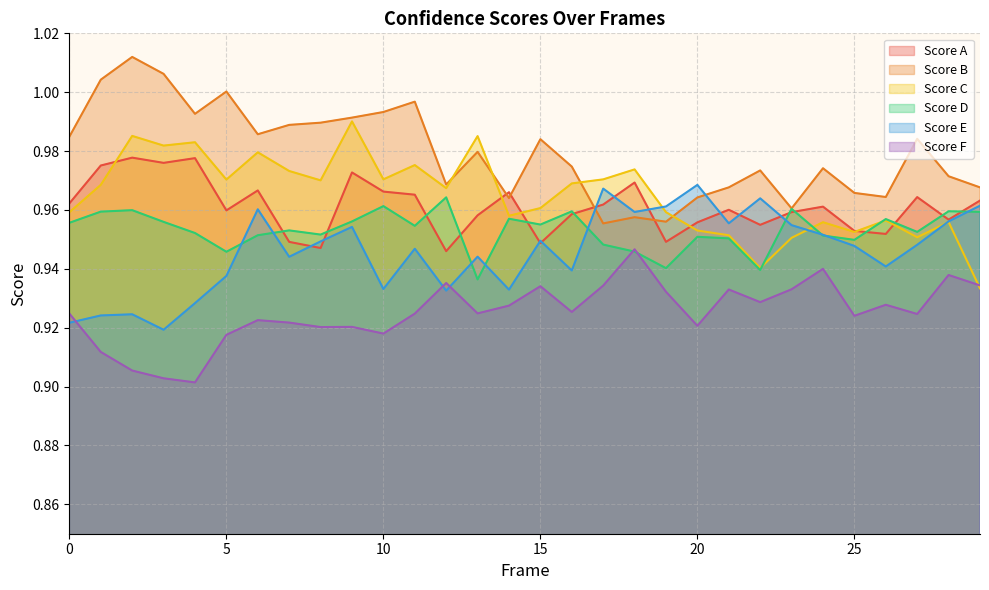

Which series has the widest spread of values?

score_2